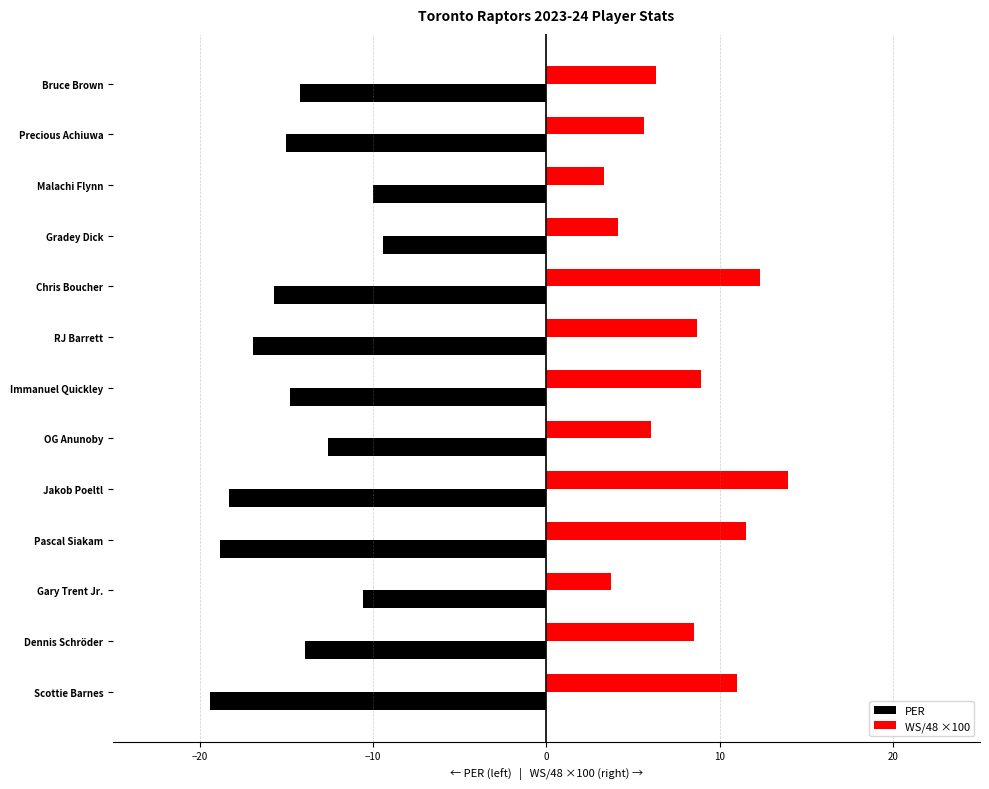

How many categories are shown in the chart?

13